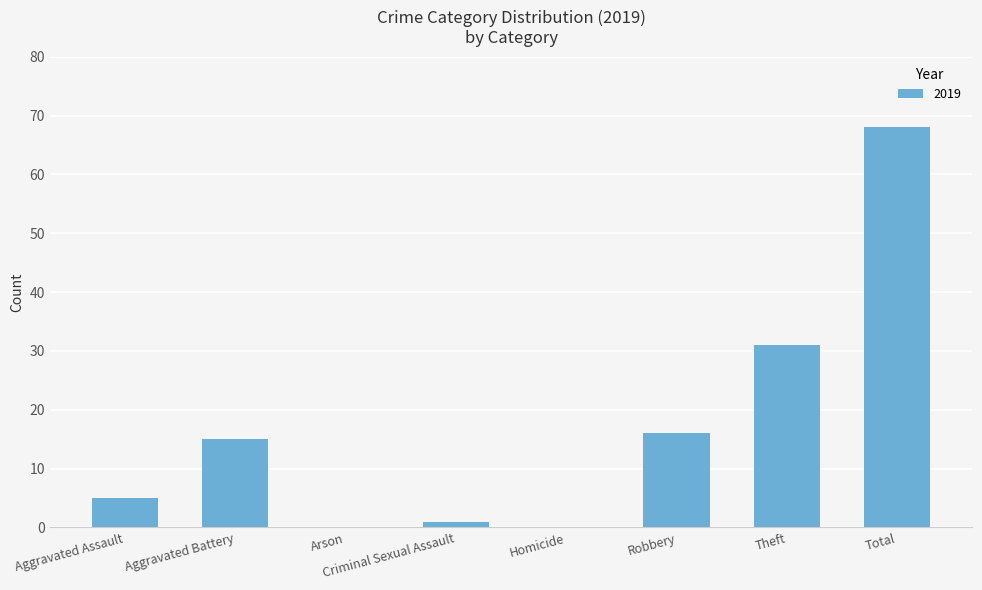

At which label is the value closest to 34?

Theft